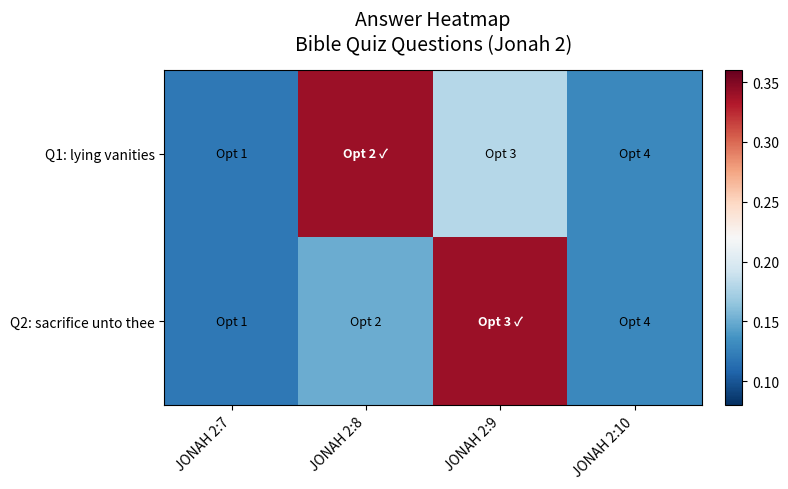

At JONAH 2:7, list the series in order from largest to smallest.

Q1: lying vanities, Q2: sacrifice unto thee